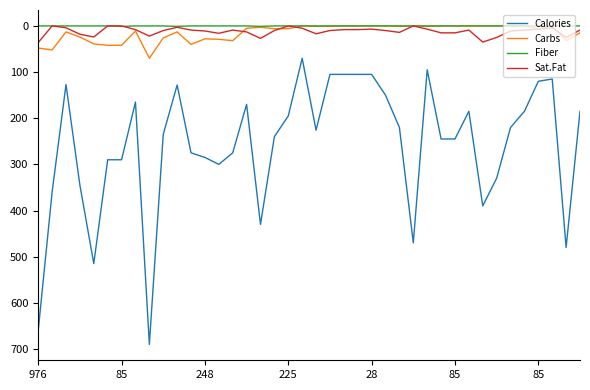

Which series has the widest spread of values?

Calories